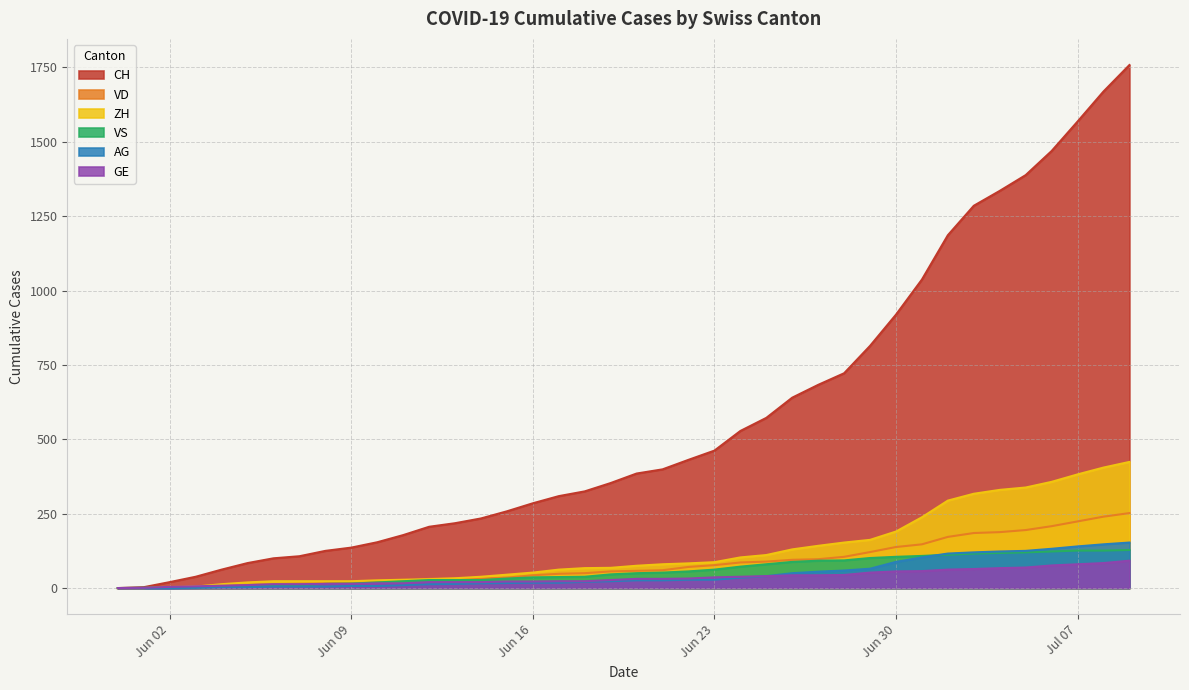

Which series has the widest spread of values?

CH